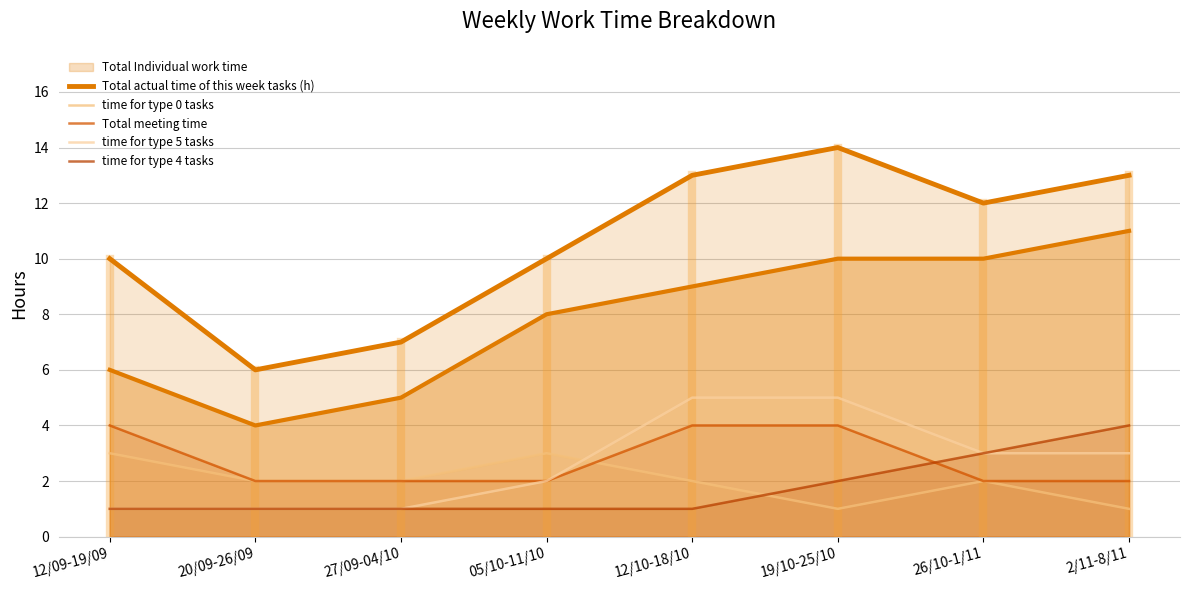

True or false: time for type 0 tasks has a value of 0 at 19/10-25/10.

False